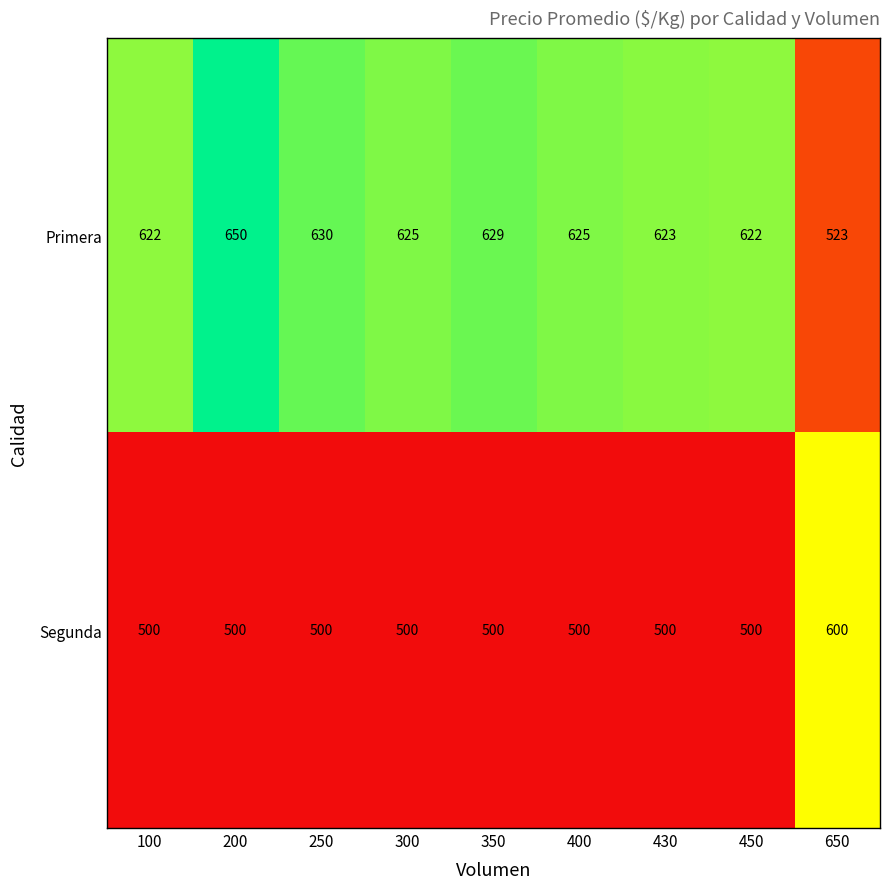

Count the number of categories in the chart.

9